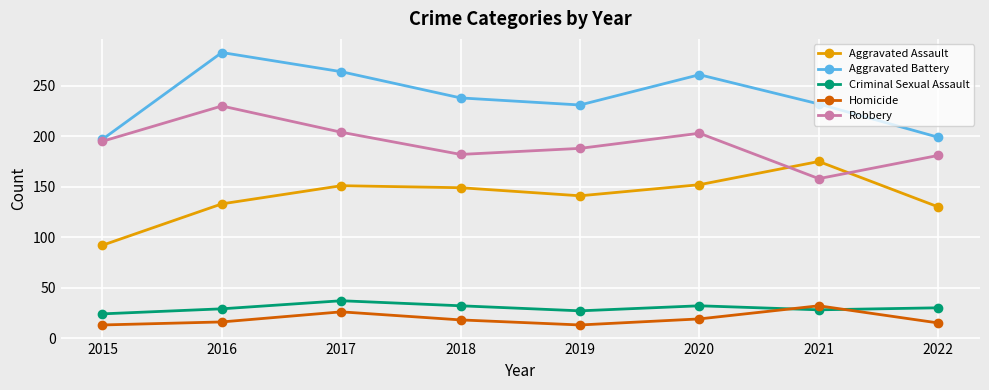

Count the number of data series in this chart.

5